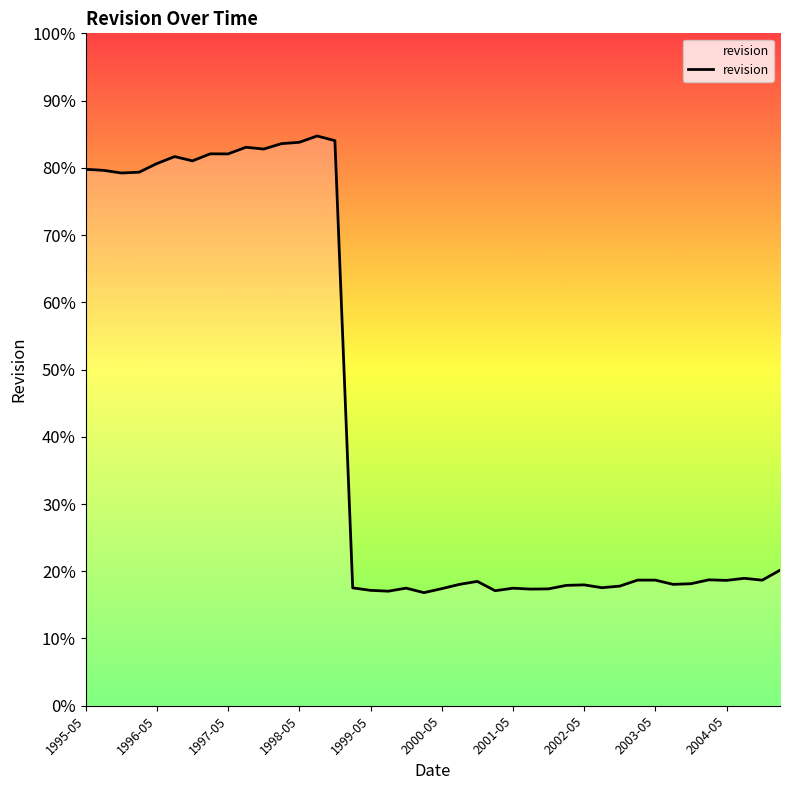

What is the difference between the maximum and minimum values?

67.9